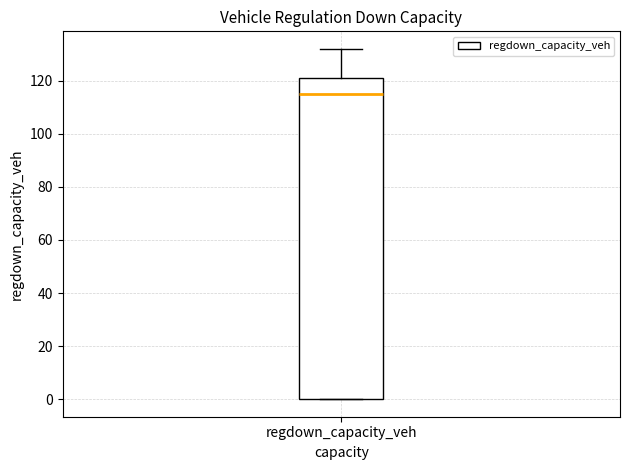

Where does the median line of the box for regdown_capacity_veh sit on the y-axis? The values are not printed on the chart, so give them approximately, as read against the axis.

114